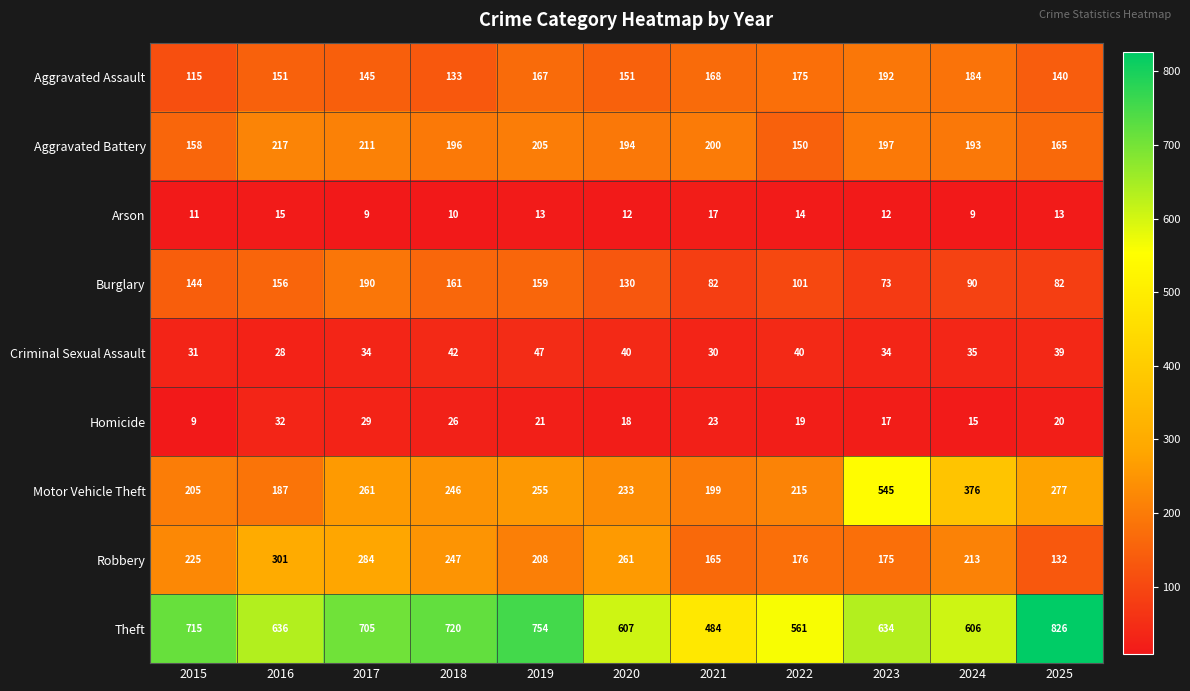

The value of Theft at 2016 is 263. True or false?

False